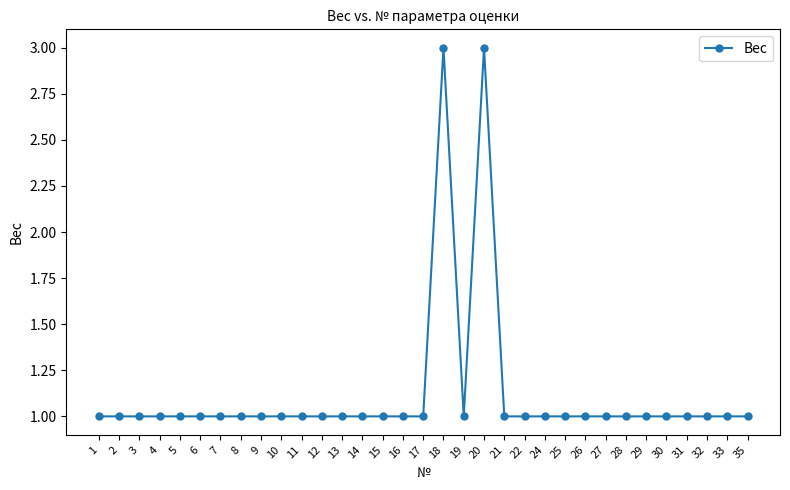

True or false: the data has more than 1 interior local peaks.

True